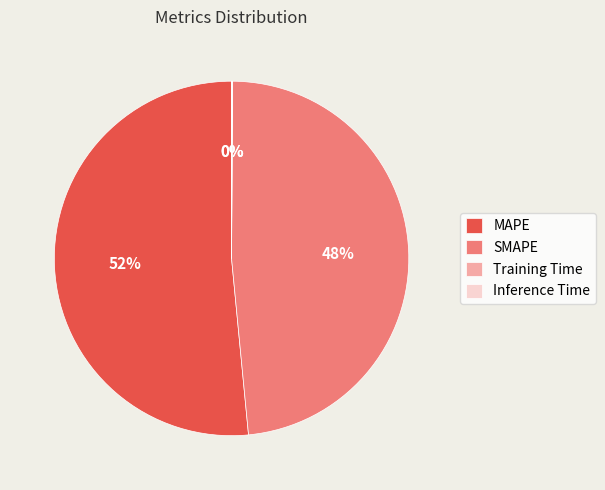

Which category accounts for the majority?

MAPE